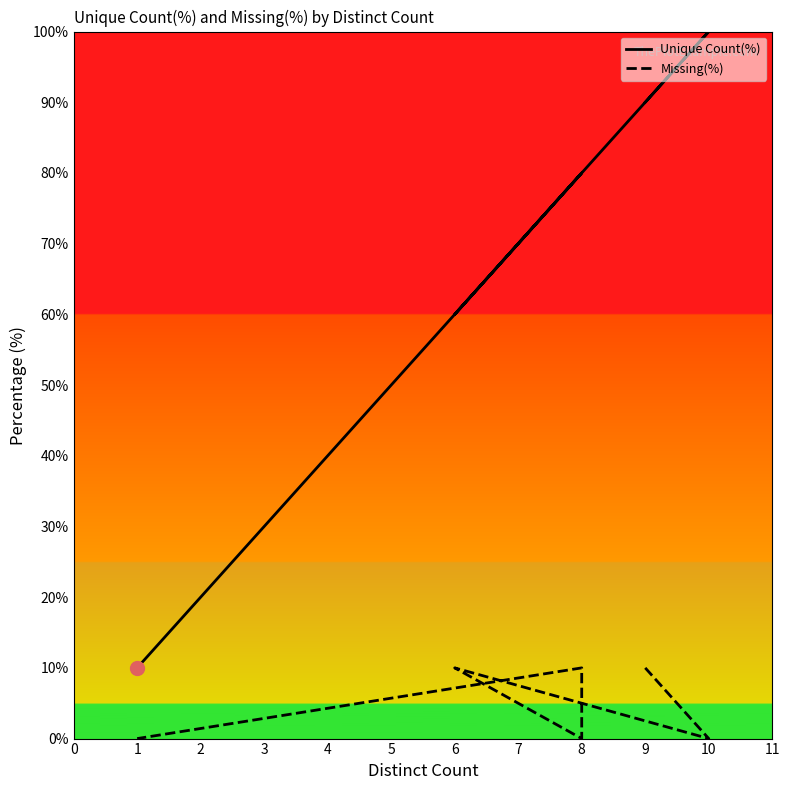

What is the maximum value shown in the chart?

100